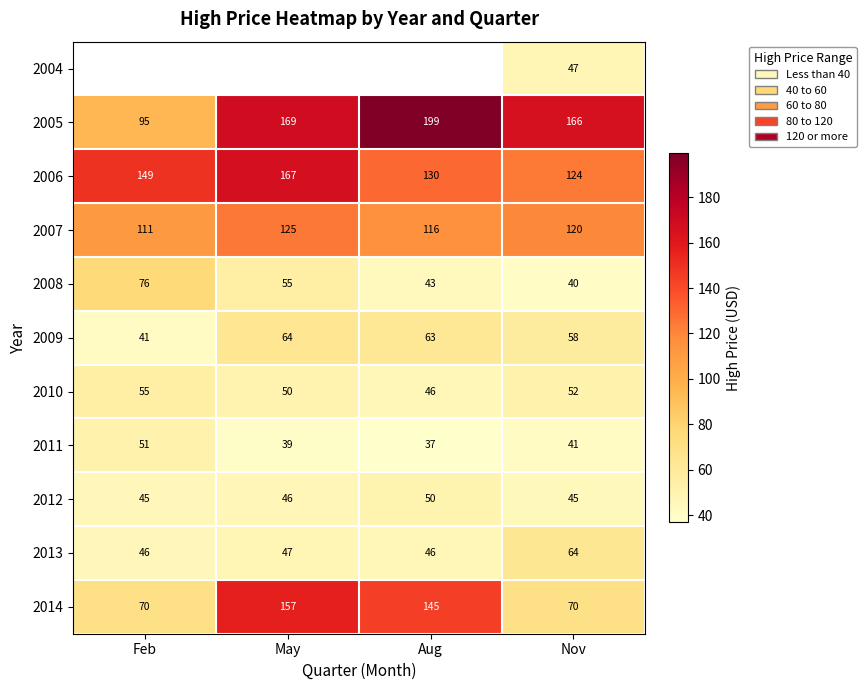

Rank the categories by 2006 value from highest to lowest.

May, Feb, Aug, Nov